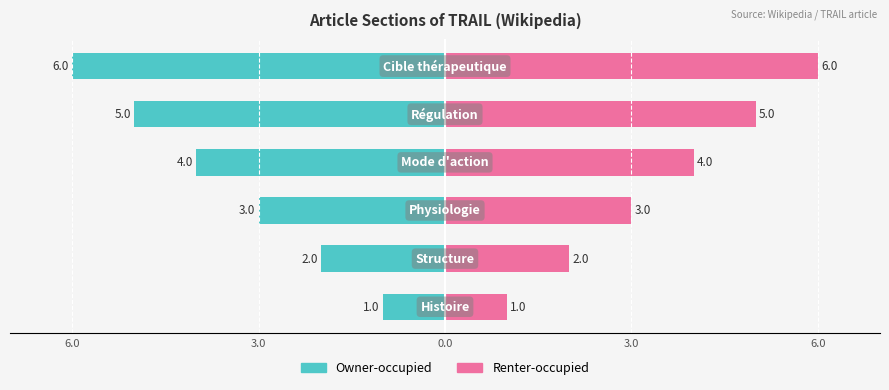

Rank the series by their maximum value, from lowest to highest.

Owner-occupied, Renter-occupied